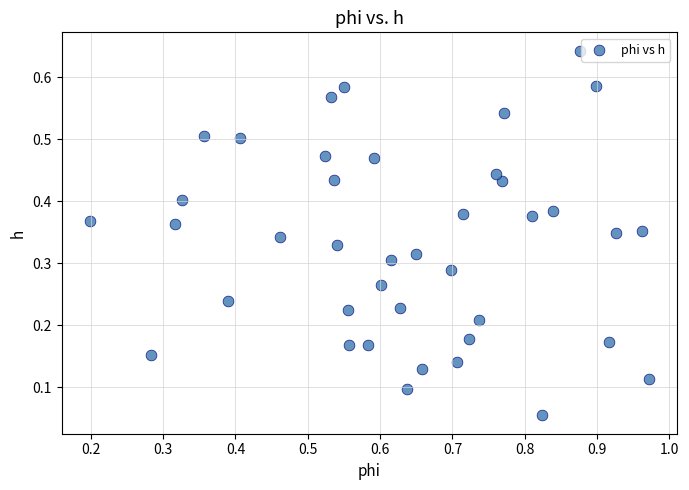

What is the range of X values (max minus min)?

0.8